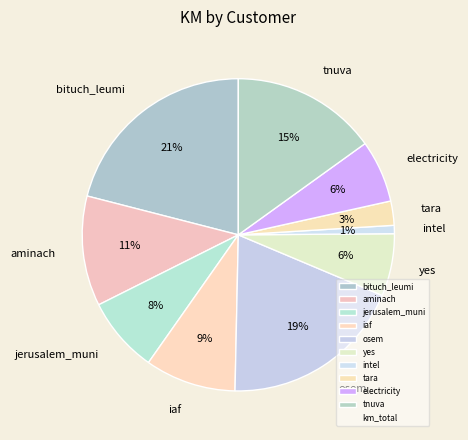

The tara slice represents 13% of the pie. True or false?

False